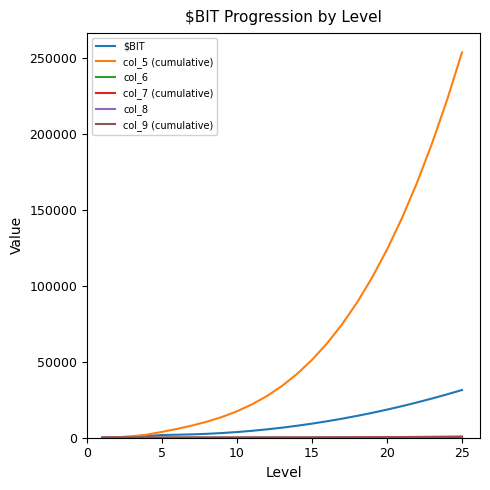

What is the maximum value shown in the chart?

253535.0